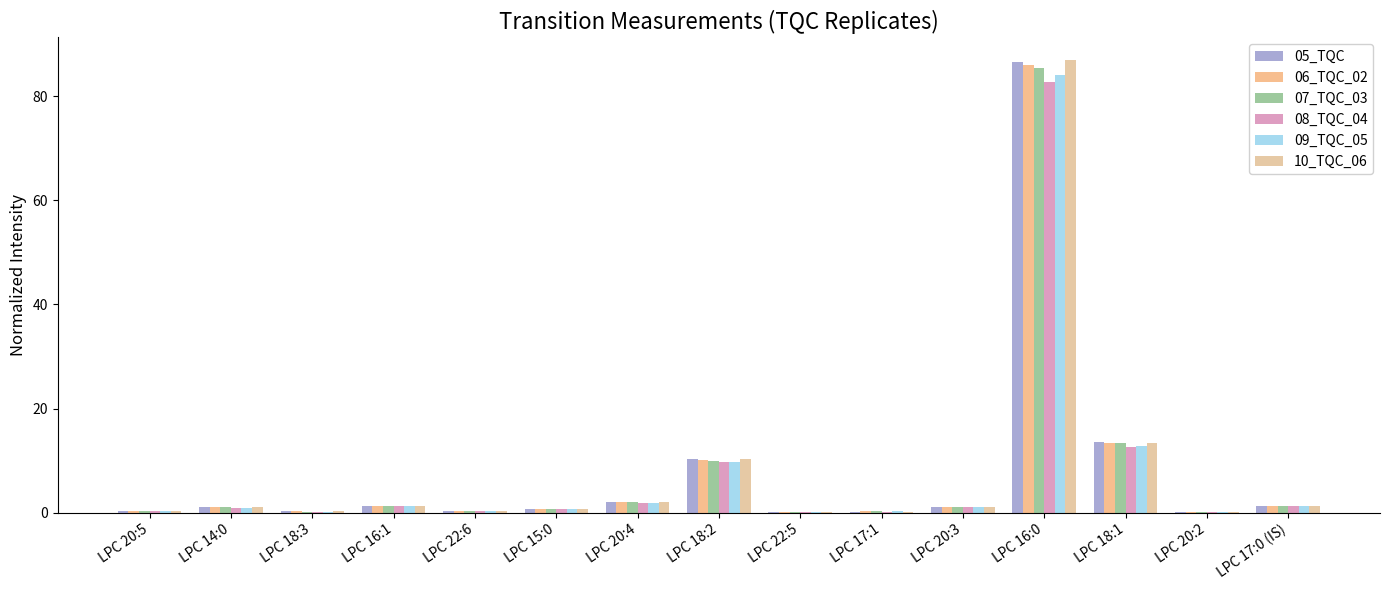

What is the sum of all 08_TQC_04 values?

113.5